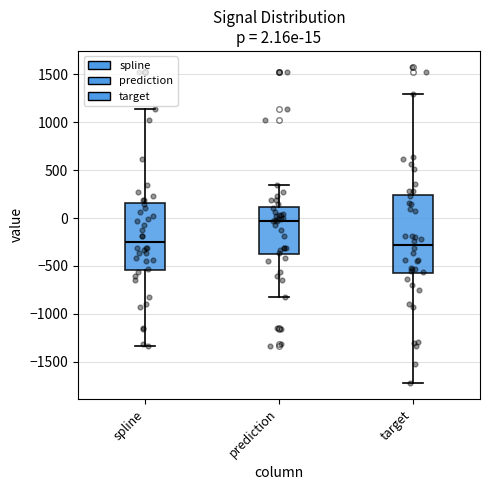

Which box is the tallest, from its lower edge to its upper edge?

target